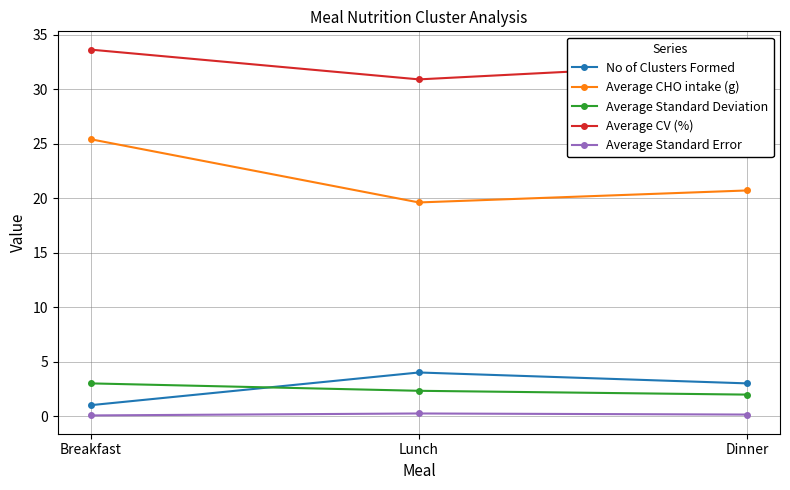

Which series has the largest range (max minus min)?

Average CHO intake (g)